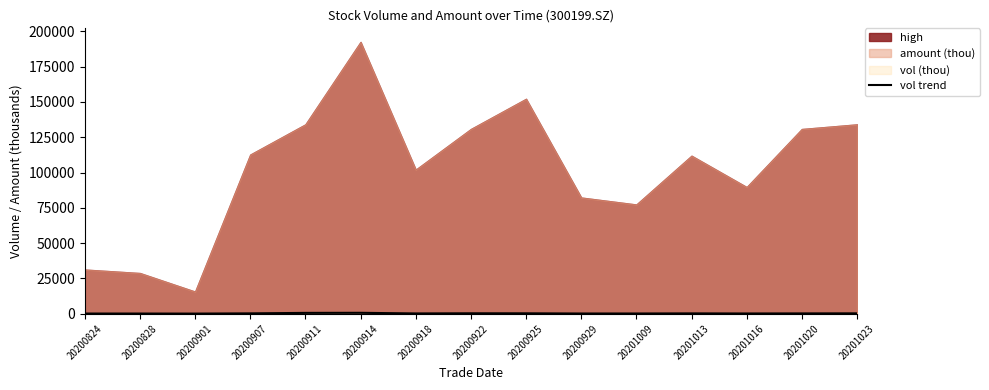

Does the chart display data point markers on the line(s)?

No